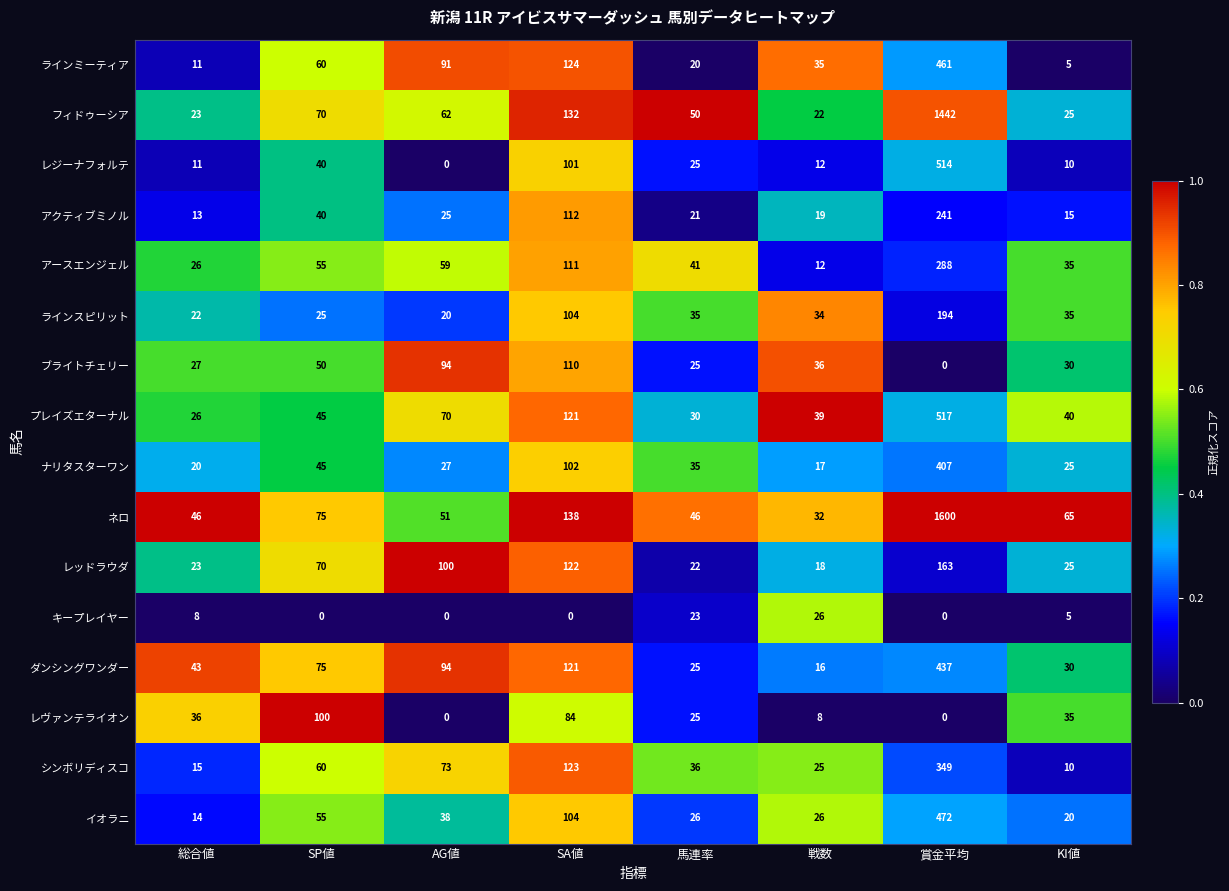

The value of ブライトチェリー at 総合値 is 38. True or false?

False